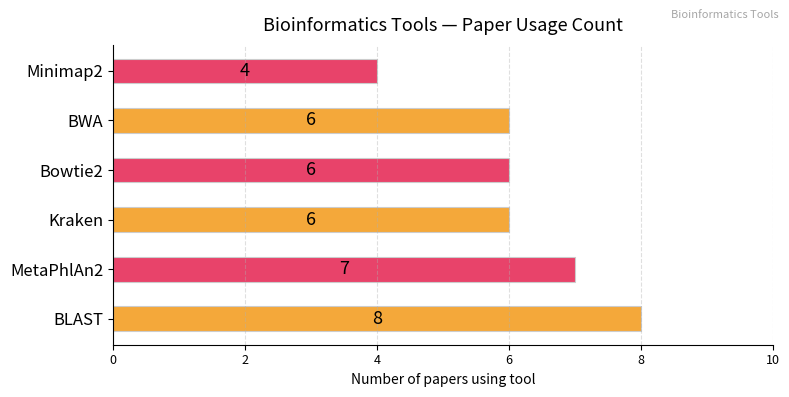

Is it true that the value at MetaPhlAn2 is 11?

False